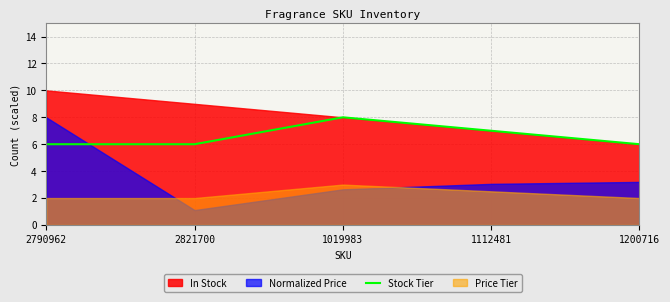

The value of Stock Tier at 1112481 is 7. True or false?

True